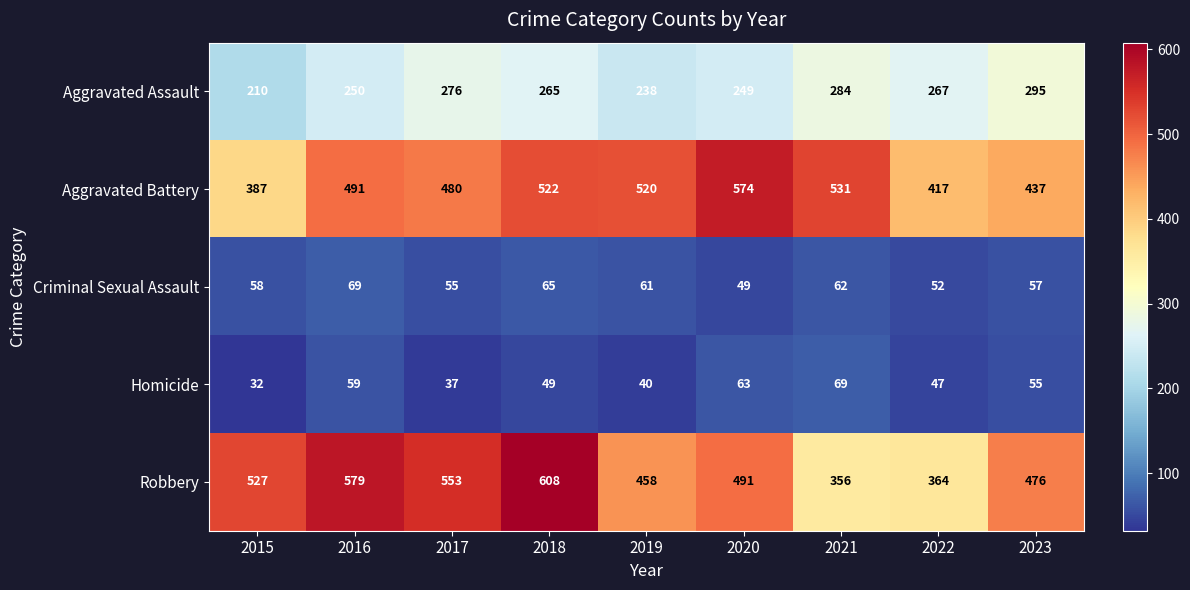

At which label does Robbery reach its peak?

2018